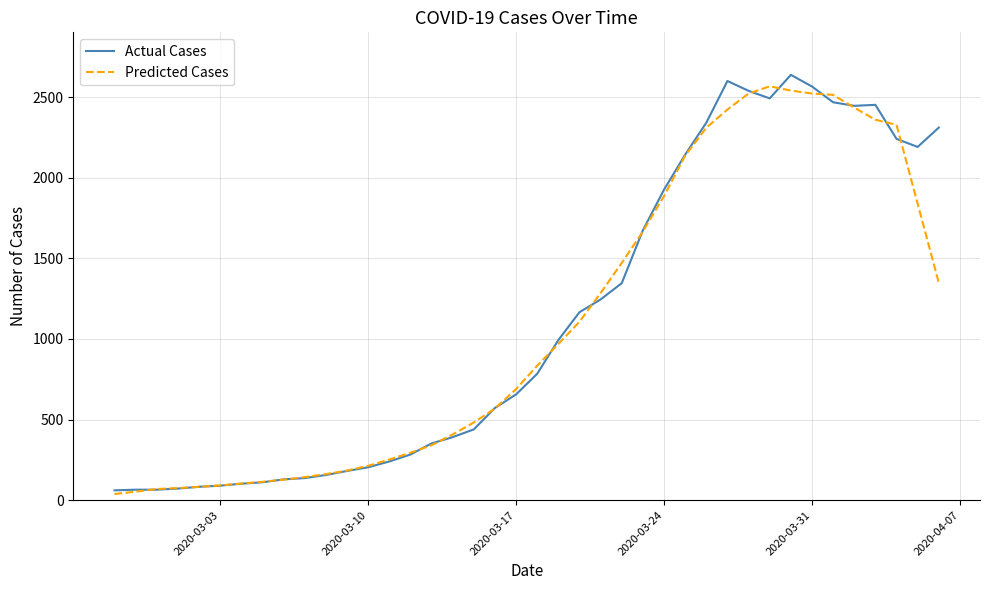

List the series in order of their overall mean, highest first.

Actual Cases, Predicted Cases